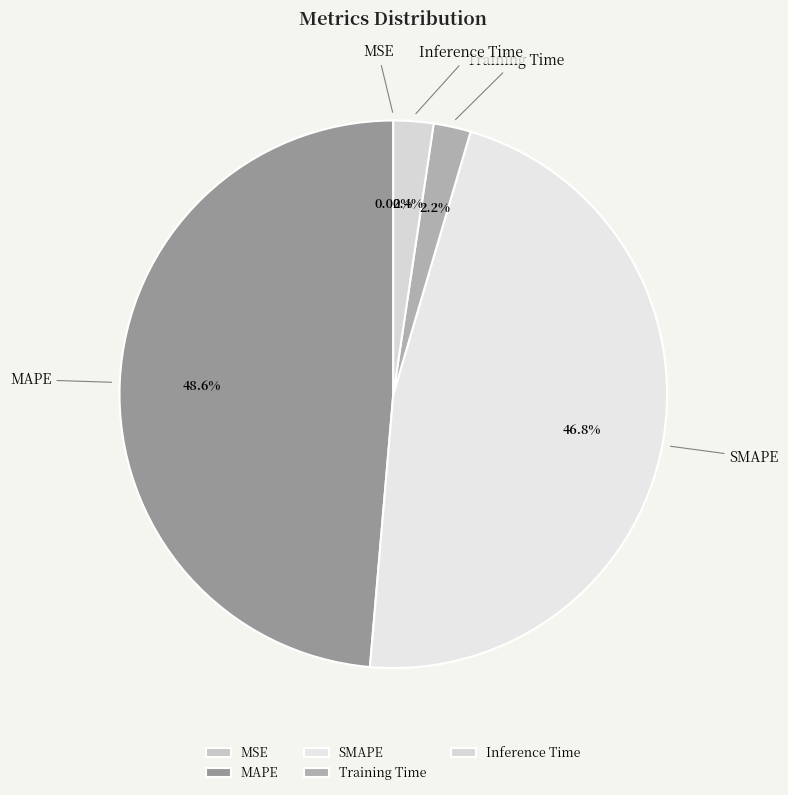

True or false: SMAPE accounts for 47% of the total.

True